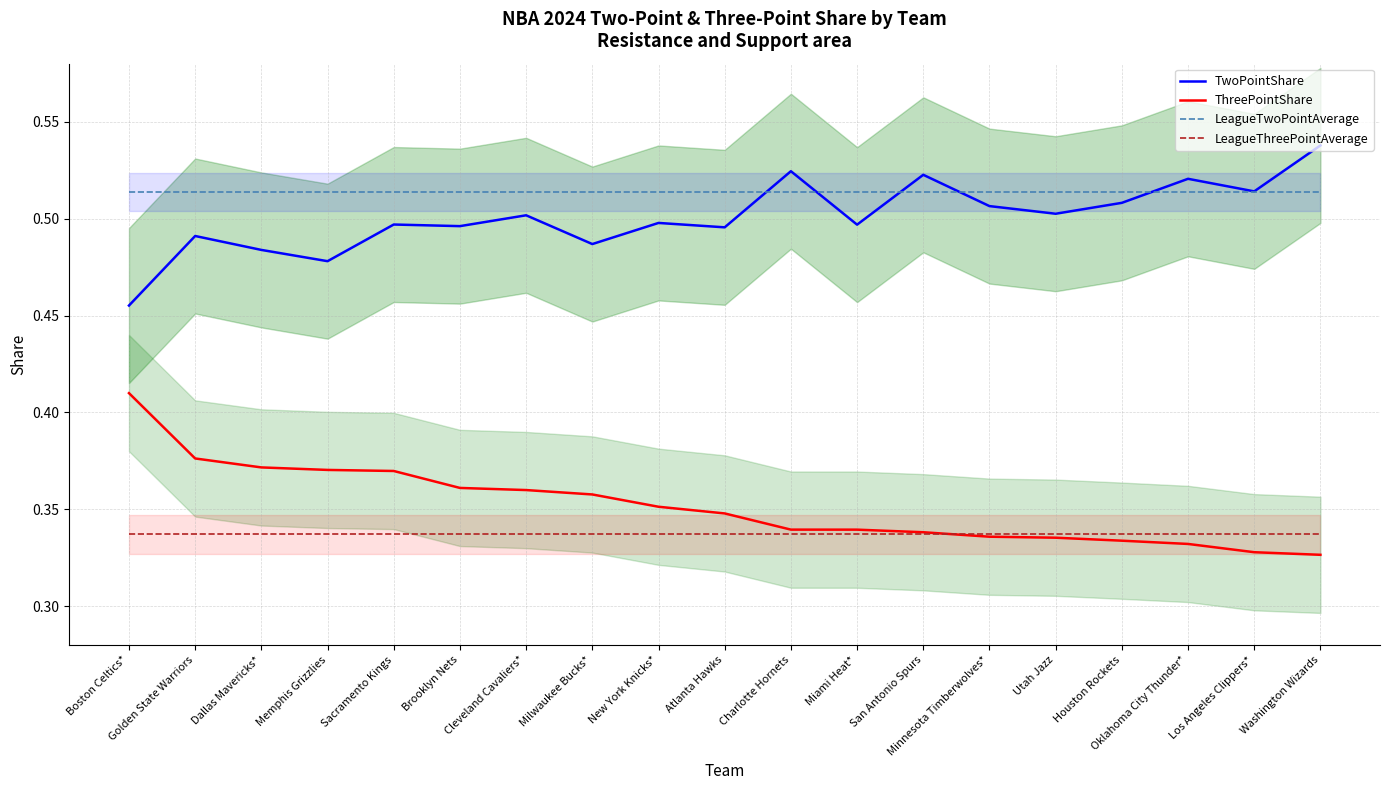

Rank the series by their maximum value, from highest to lowest.

TwoPointShare, LeagueTwoPointAverage, ThreePointShare, LeagueThreePointAverage